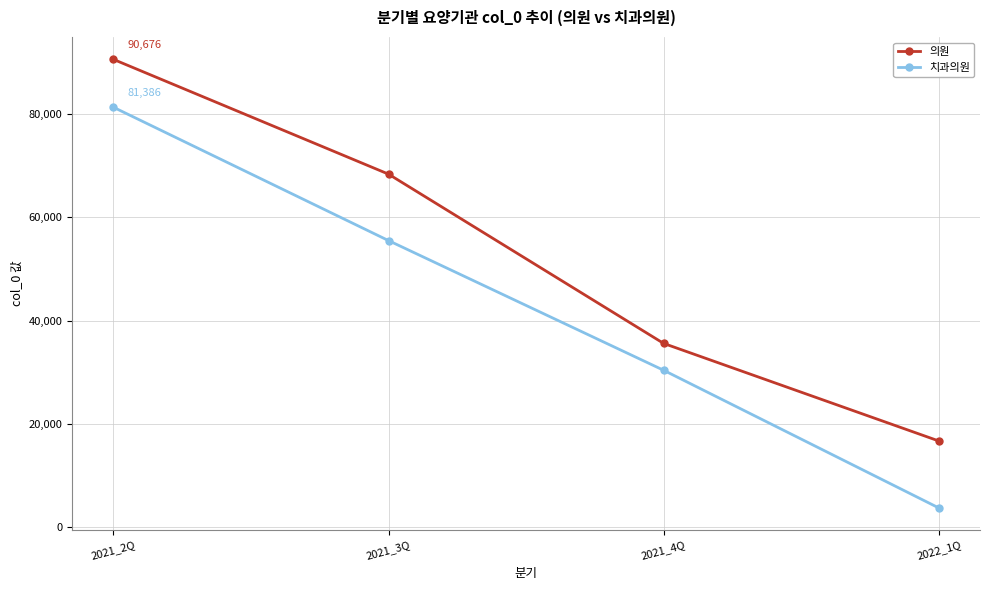

At 2021_3Q, list the series in order from largest to smallest.

의원, 치과의원